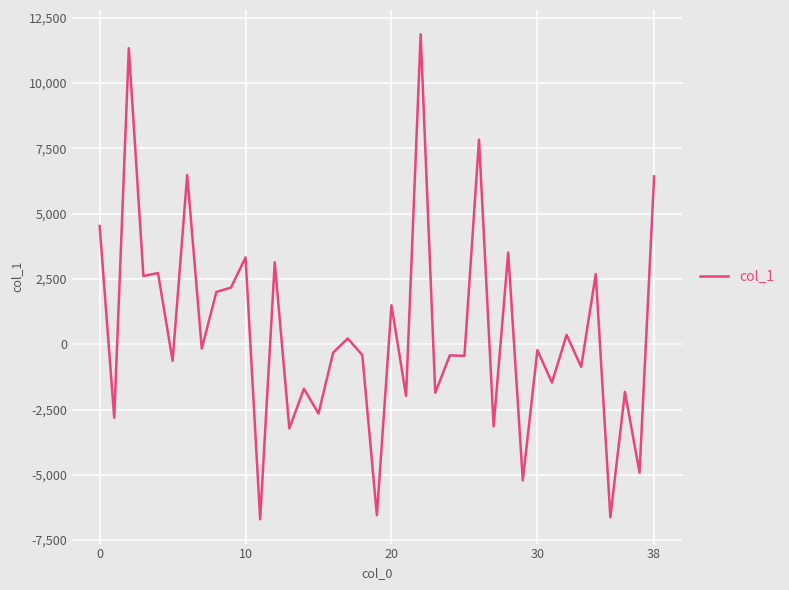

What is the difference between the maximum and minimum values?

18574.6